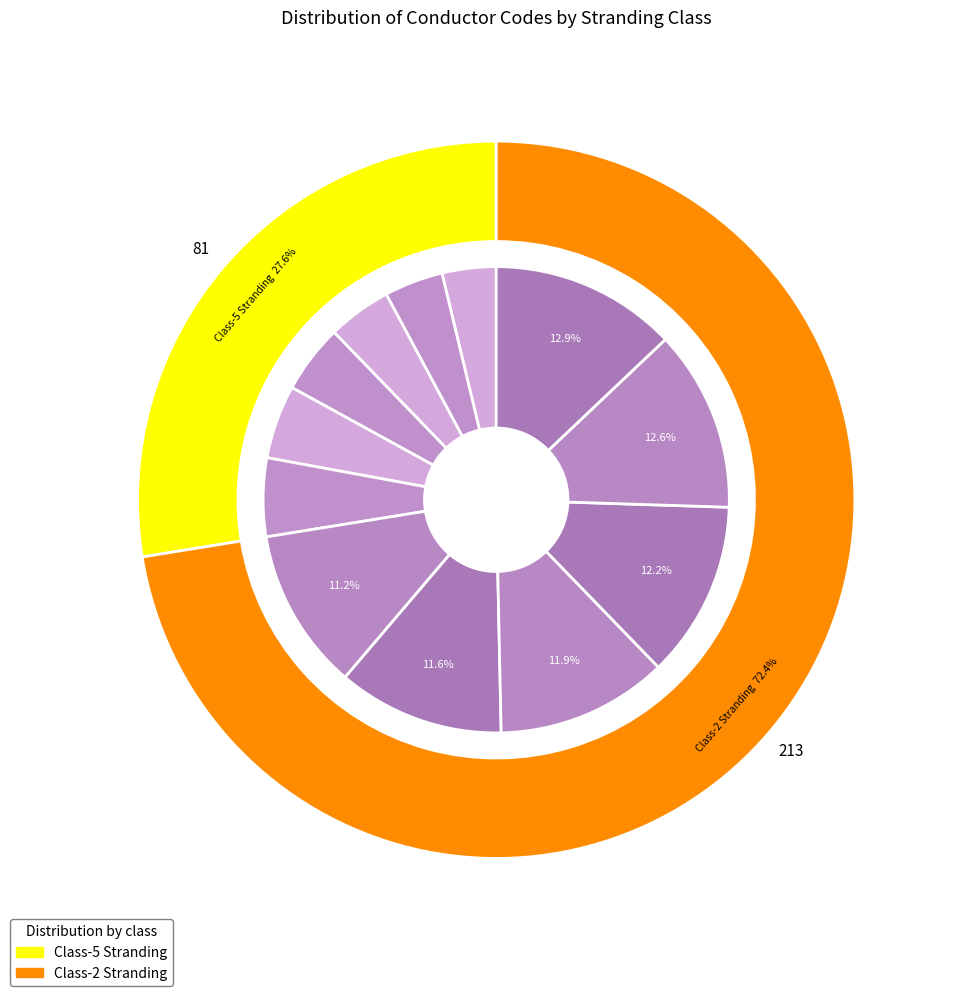

To the nearest percent, what is the difference between the largest and smallest slice percentages?

9%